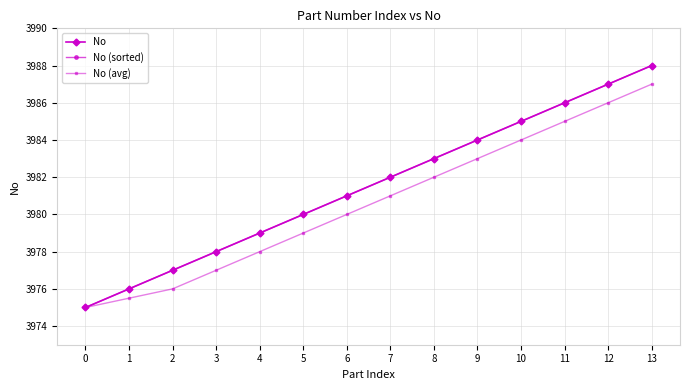

The No (sorted) series shows 6962.3 at 8. True or false?

False